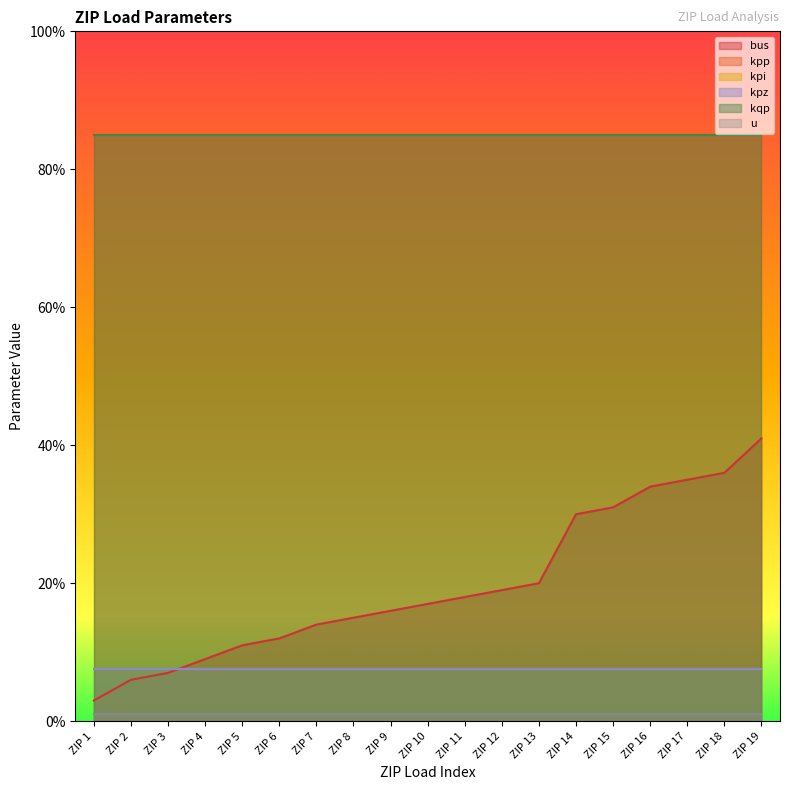

What is the maximum value for kpz?

7.5